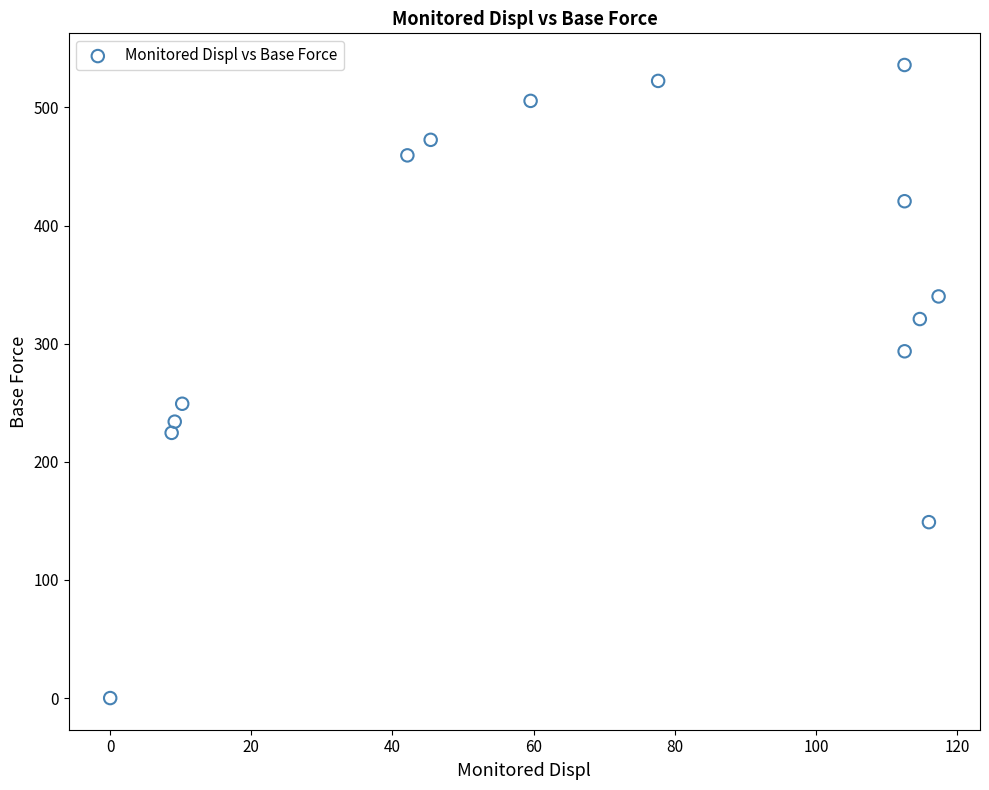

What Y value in the scatter plot is closest to 267?

249.2